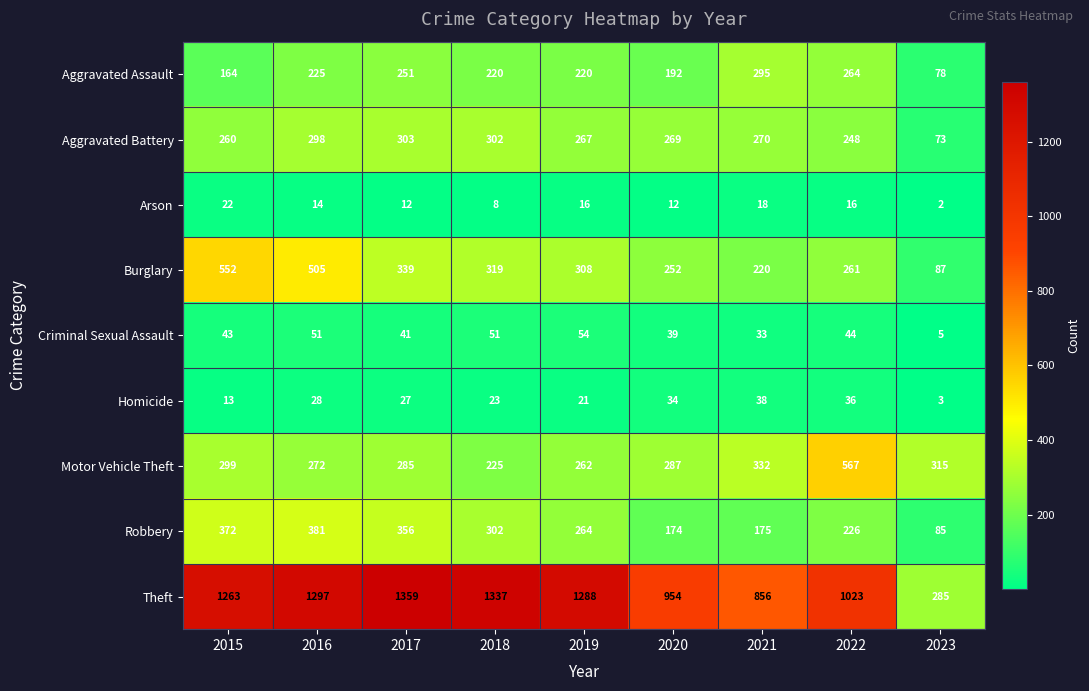

How many data points in Arson are less than 14?

4